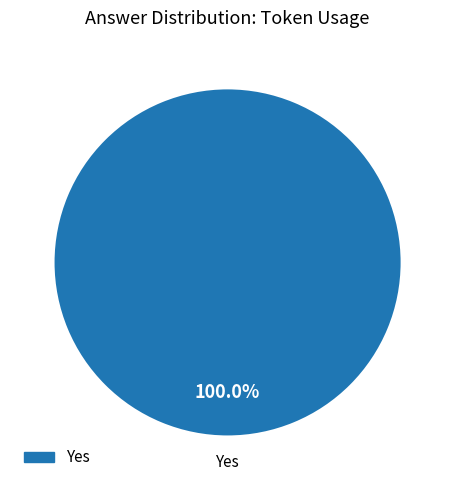

Does any single category account for the majority?

Yes